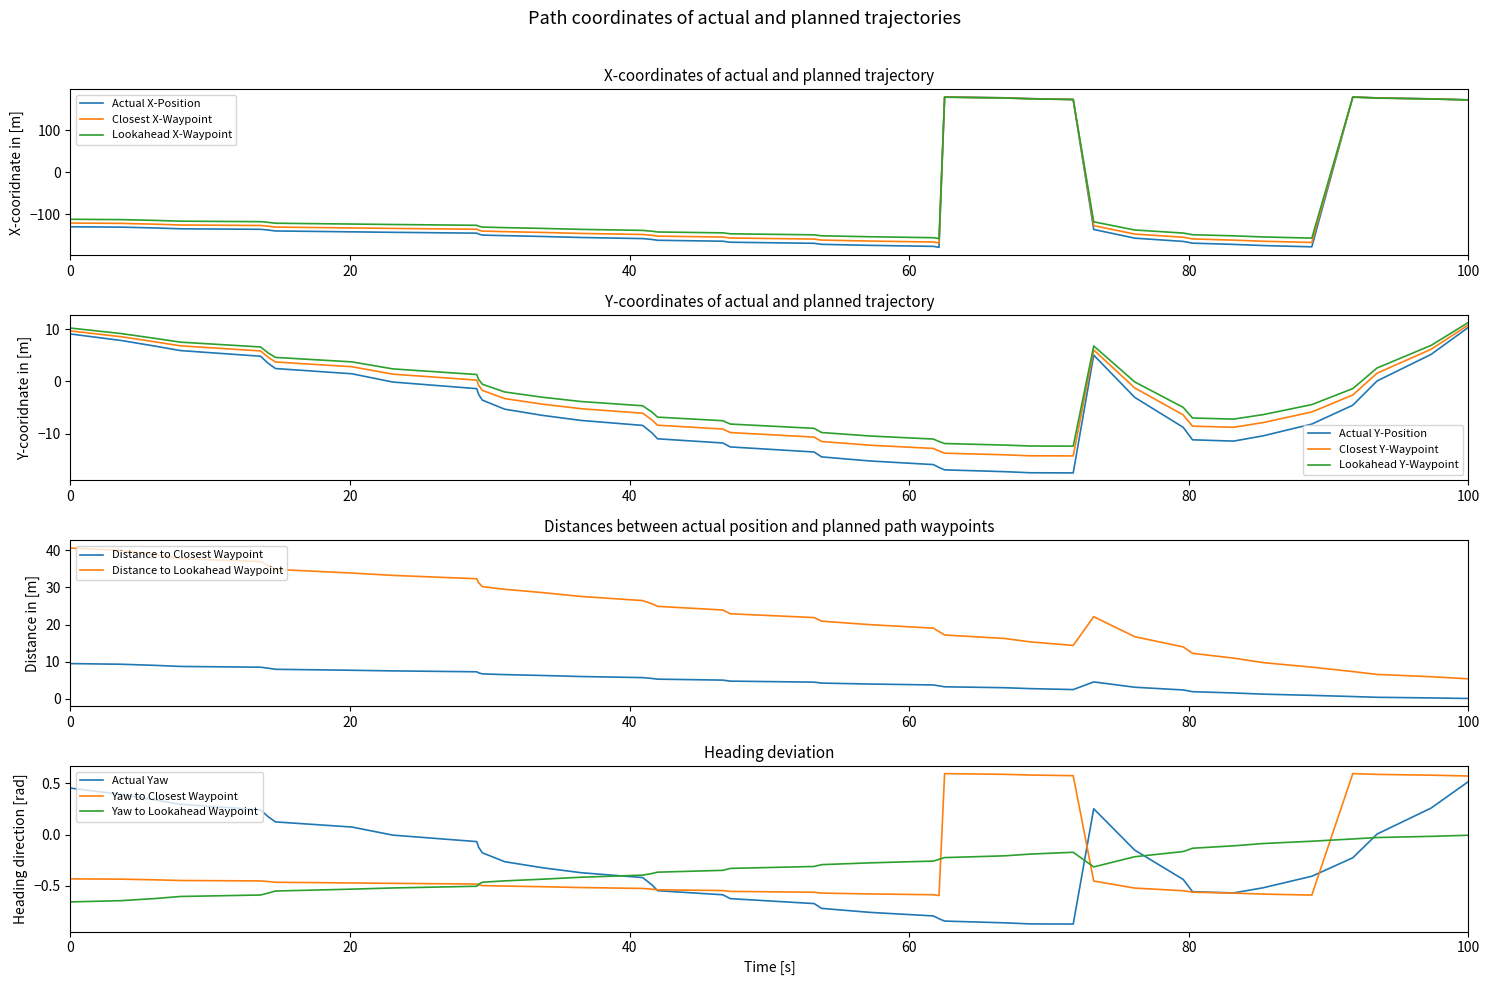

What is the lowest value of the Distance to Lookahead Waypoint series?

5.4